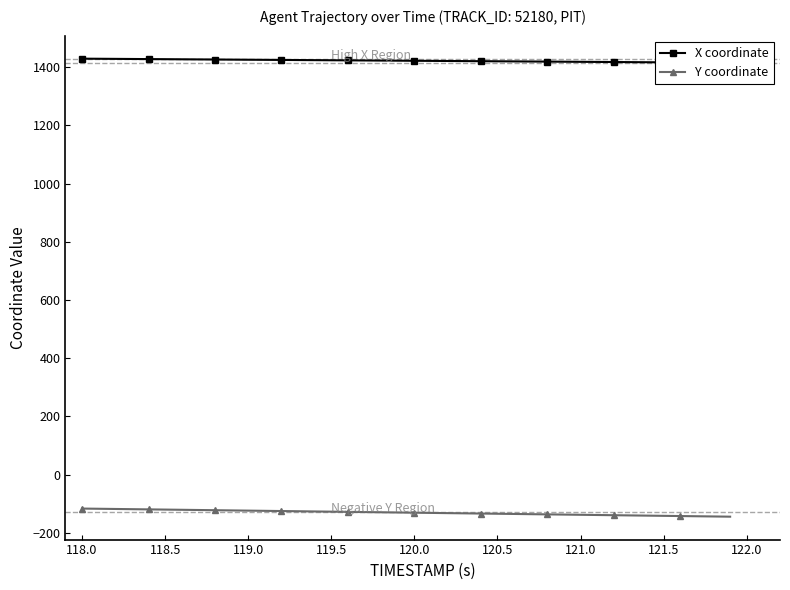

What is the value of the X coordinate point at the 34th from the left?

1417.7